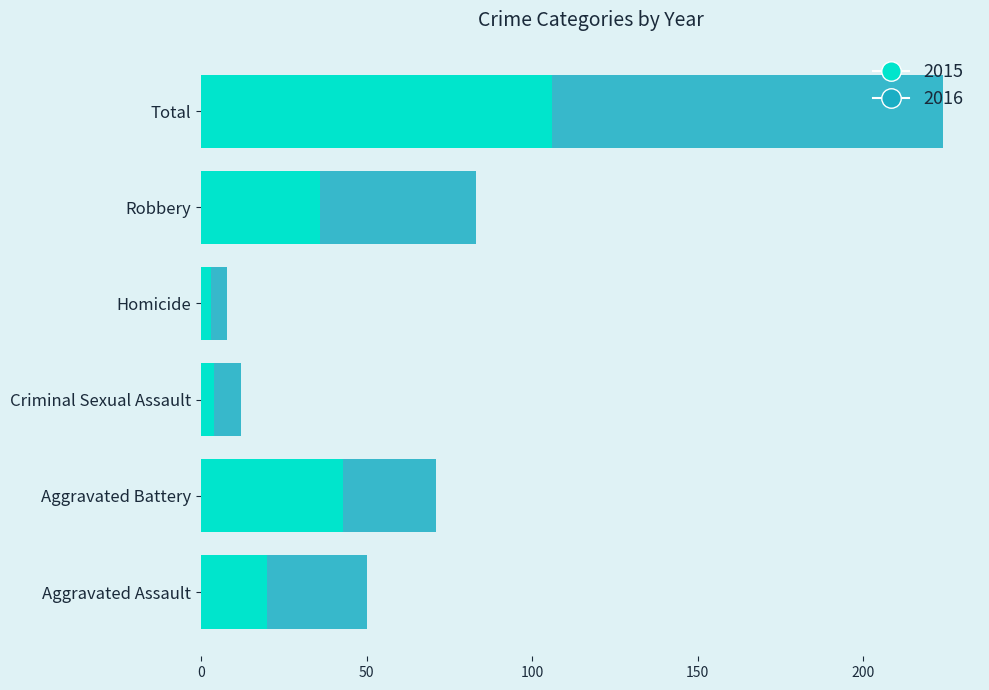

What is the sum of the 2015 values at Total and Aggravated Assault?

126